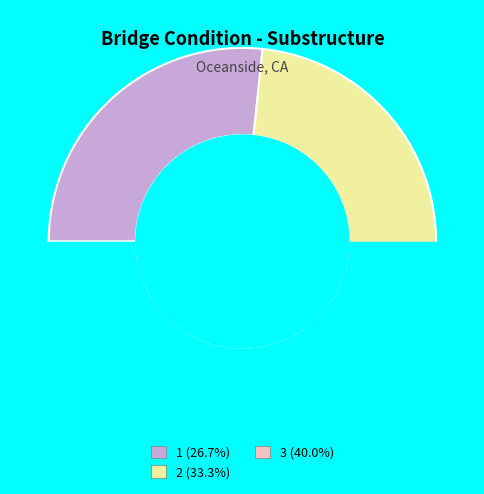

Does 2 represent more than half of the total?

No